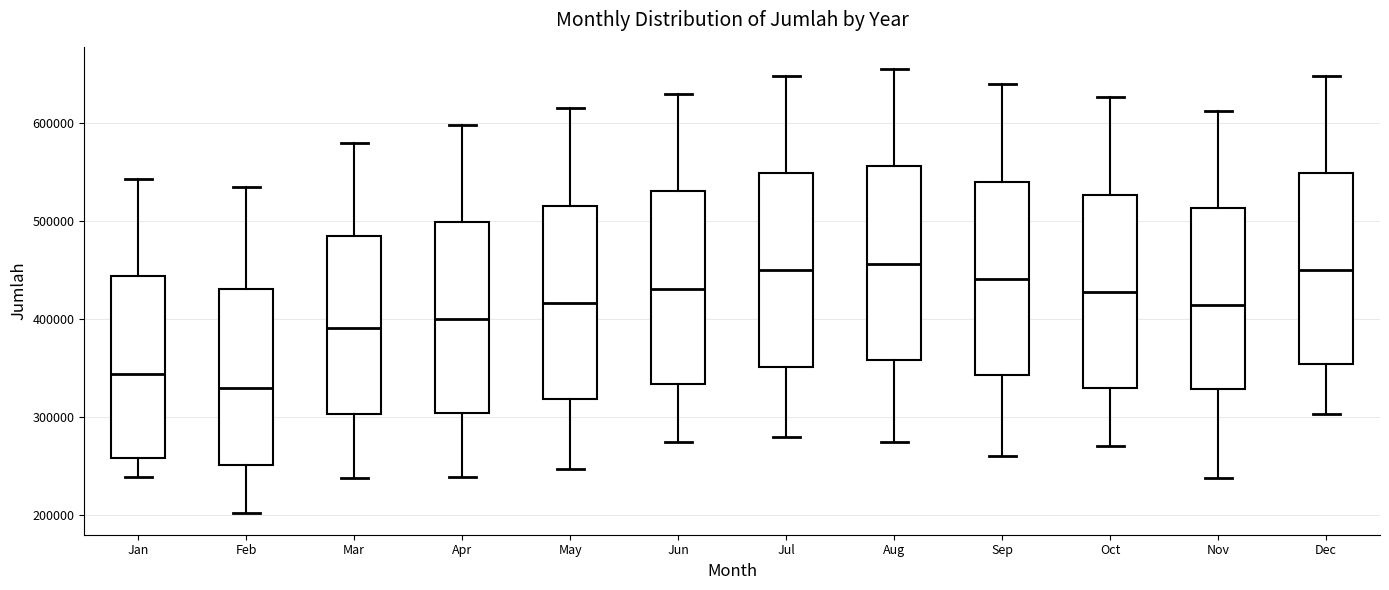

Reading left to right, transcribe this box plot: for each box, give where its median line is, the range the box spans, and where its two whiskers end, as read against the y-axis. The values are not printed on the chart, so give them approximately, as read against the axis.

Jan: median 340000, box 260000 to 440000, whiskers 240000 to 540000
Feb: median 330000, box 250000 to 430000, whiskers 200000 to 530000
Mar: median 390000, box 300000 to 480000, whiskers 240000 to 580000
Apr: median 400000, box 300000 to 500000, whiskers 240000 to 600000
May: median 420000, box 320000 to 520000, whiskers 250000 to 610000
Jun: median 430000, box 330000 to 530000, whiskers 270000 to 630000
Jul: median 450000, box 350000 to 550000, whiskers 280000 to 650000
Aug: median 460000, box 360000 to 560000, whiskers 270000 to 650000
Sep: median 440000, box 340000 to 540000, whiskers 260000 to 640000
Oct: median 430000, box 330000 to 530000, whiskers 270000 to 630000
Nov: median 410000, box 330000 to 510000, whiskers 240000 to 610000
Dec: median 450000, box 350000 to 550000, whiskers 300000 to 650000